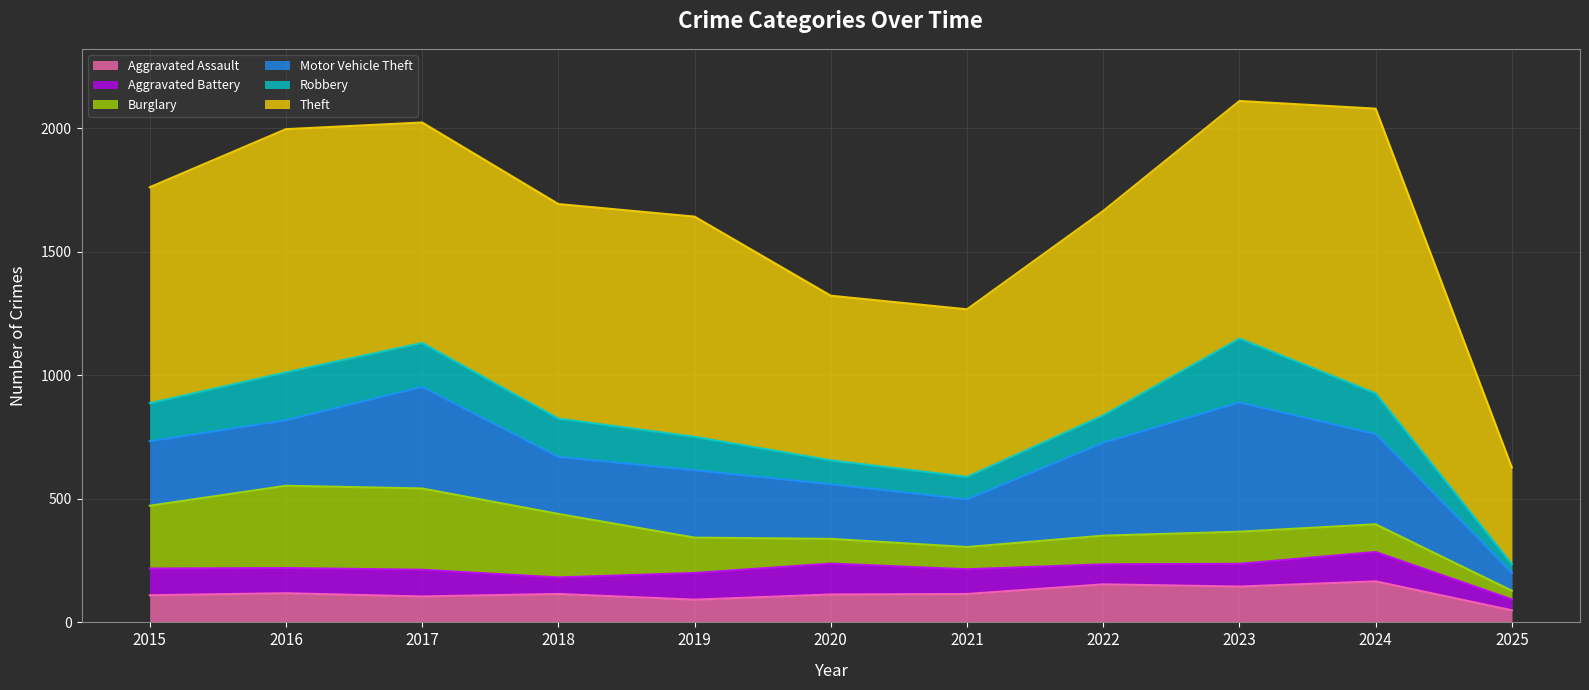

In Theft, how many points are higher than both neighbors (excluding endpoints)?

3